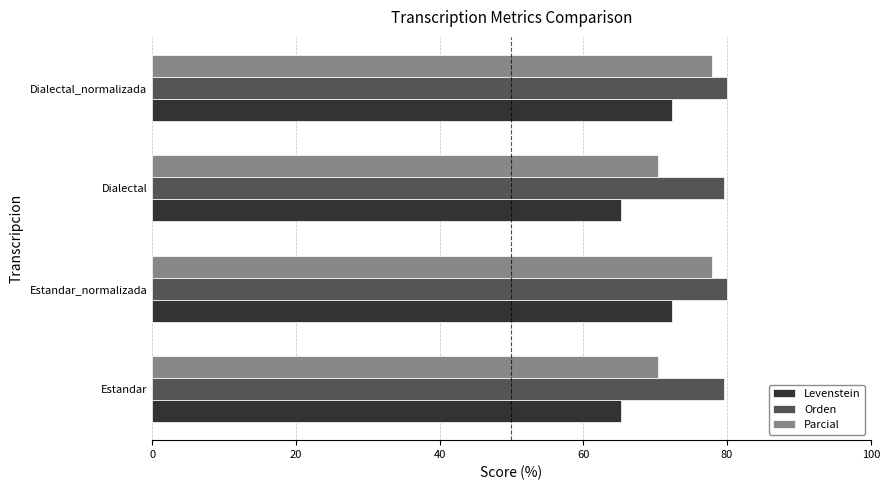

How many data points in Parcial are less than 77?

2